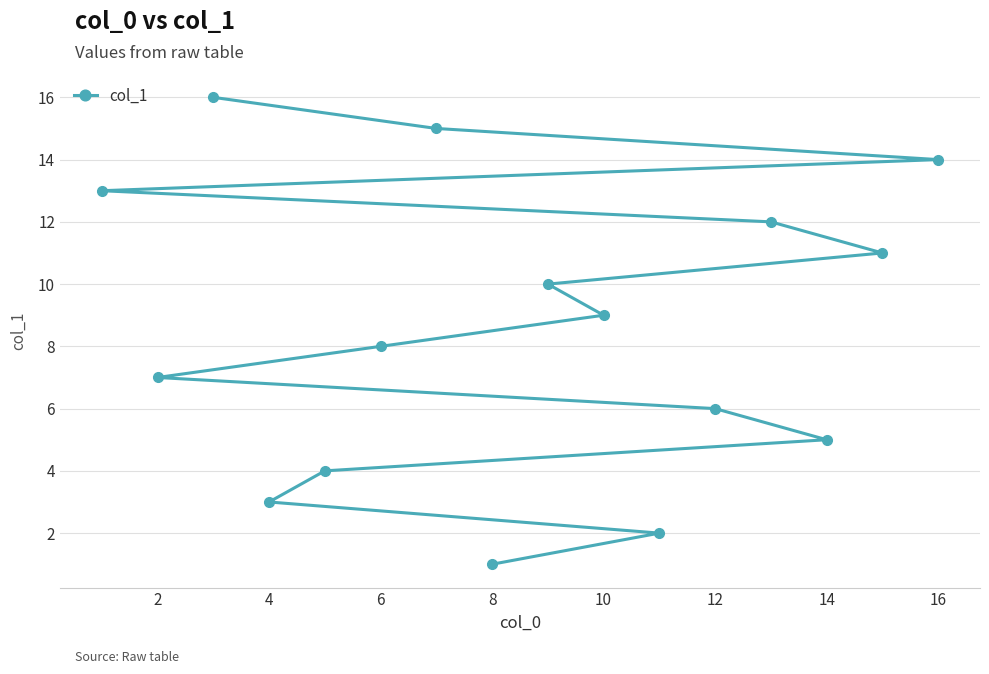

Reading right to left, extract all data points from this chart.

14	11	5	12	6	2	9	10	1	15	8	4	3	16	7	13